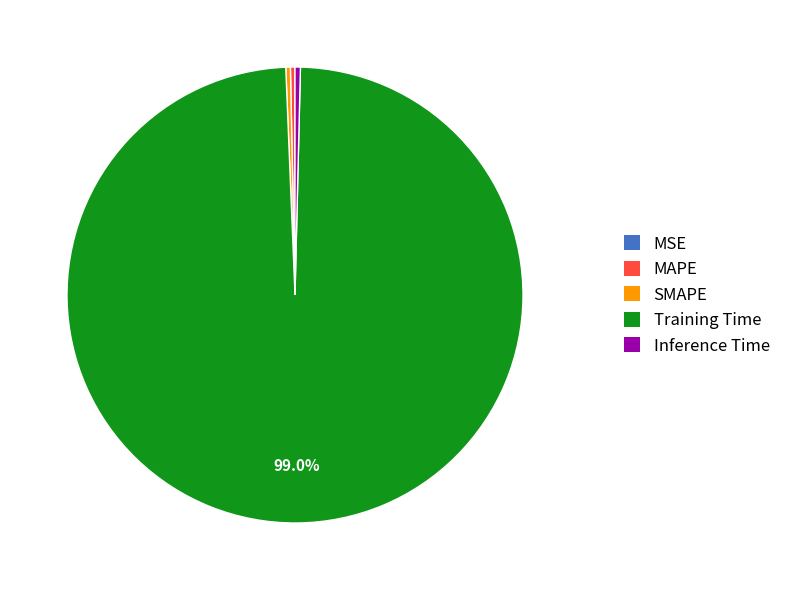

Combined, do SMAPE and MAPE account for over 50%?

No